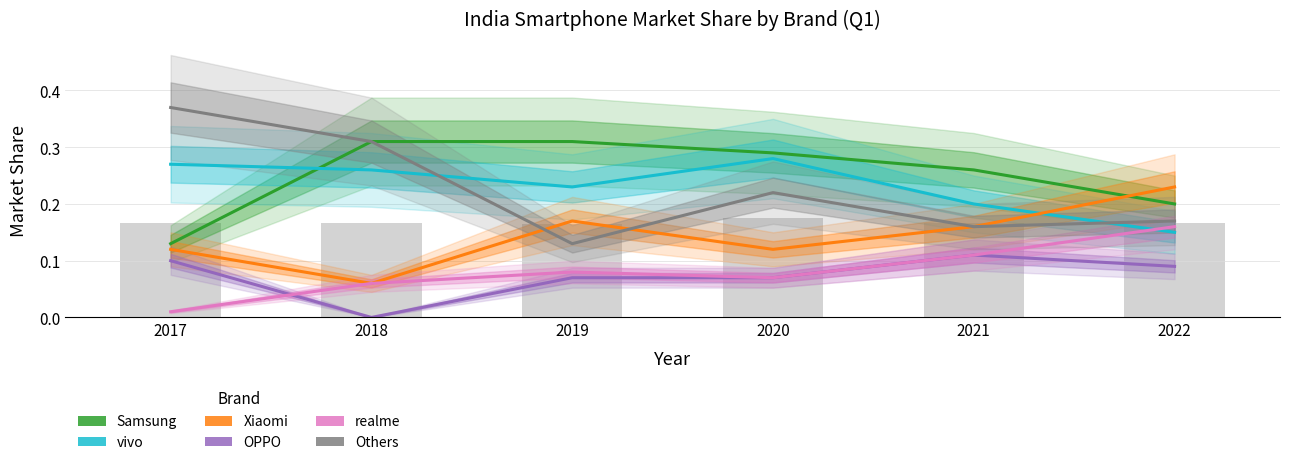

How many groups of bars are there?

6